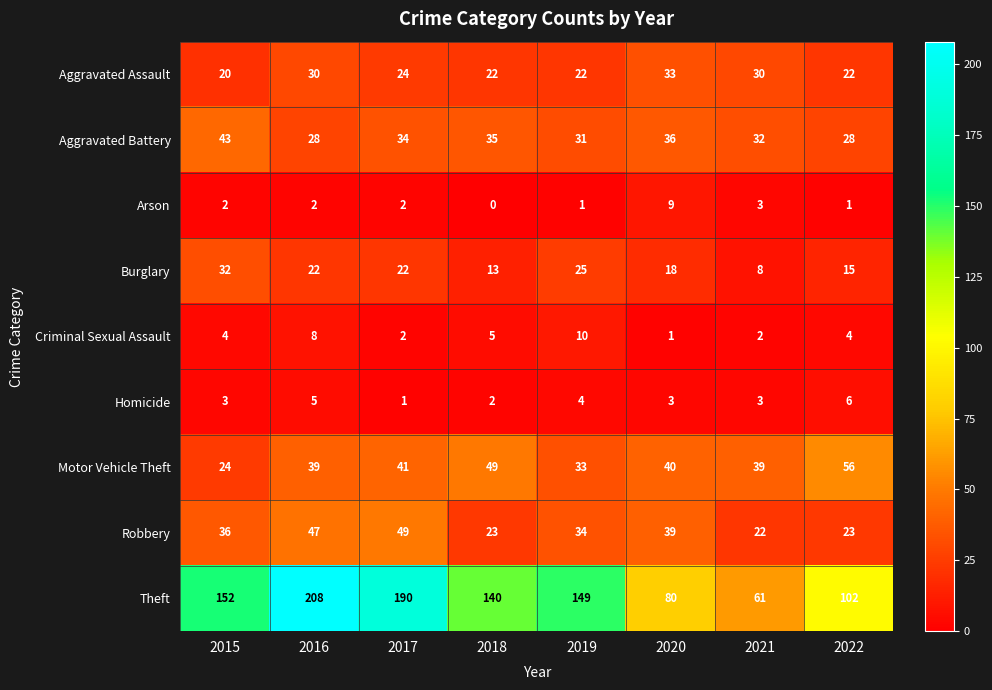

What is the difference between the second highest and second lowest values in the Burglary series?

12